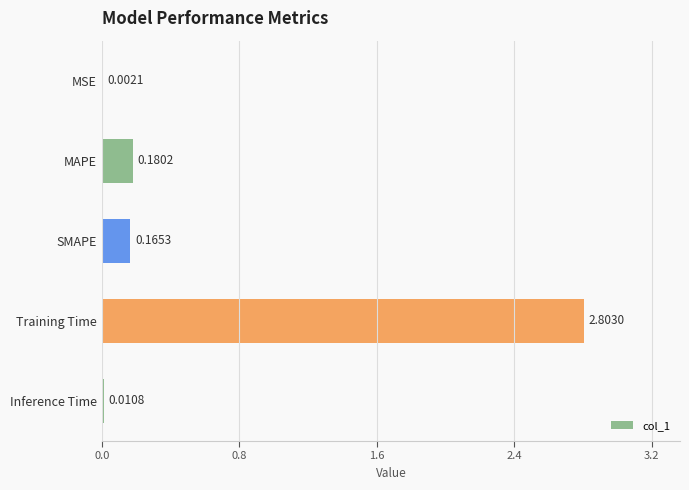

Which has a higher value, SMAPE or Inference Time?

SMAPE